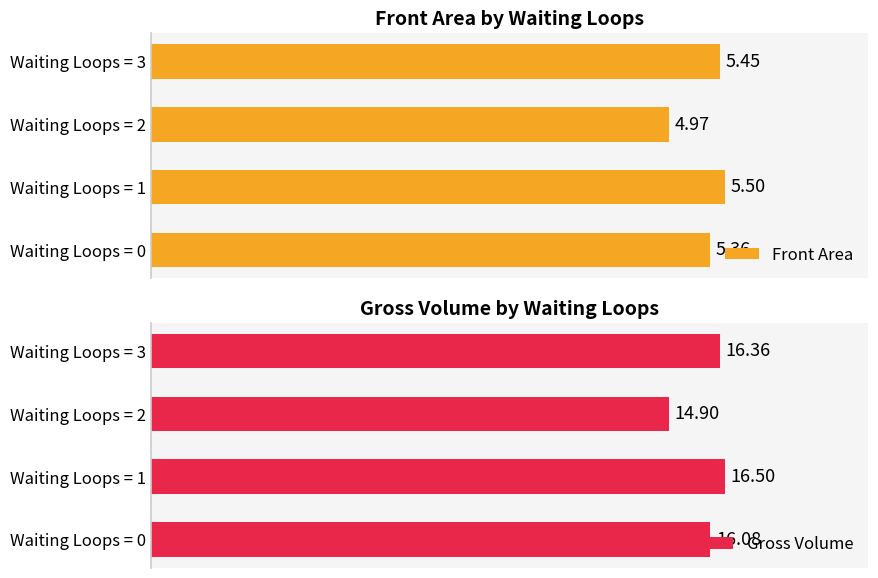

What is the minimum value for Front Area?

5.0